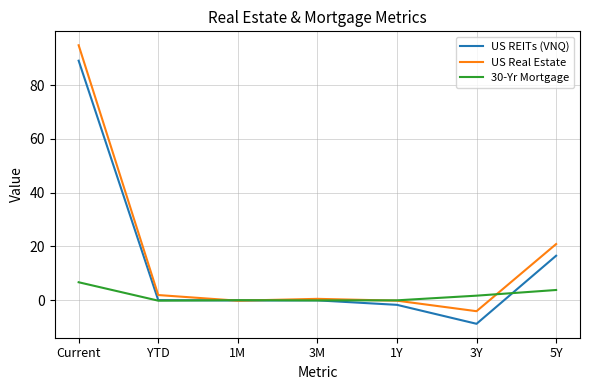

List the series in order of their overall mean, highest first.

US Real Estate, US REITs (VNQ), 30-Yr Mortgage